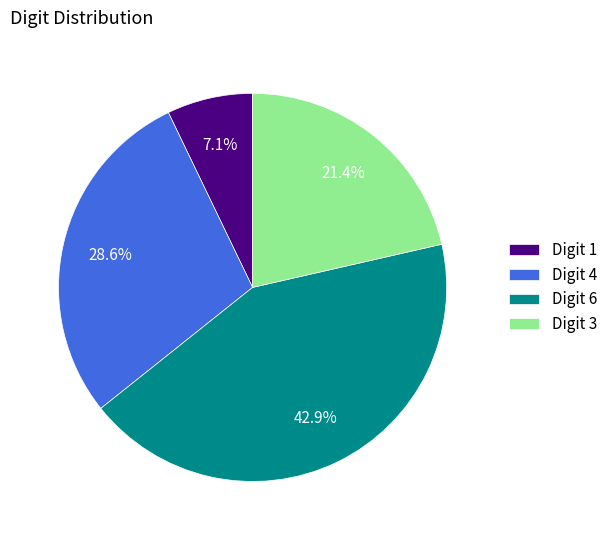

Is Digit 6 the majority of the pie?

No